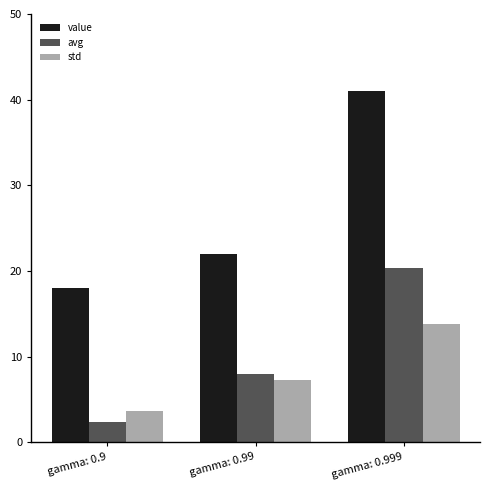

What is the difference between the maximum and second lowest values in the avg series?

12.3